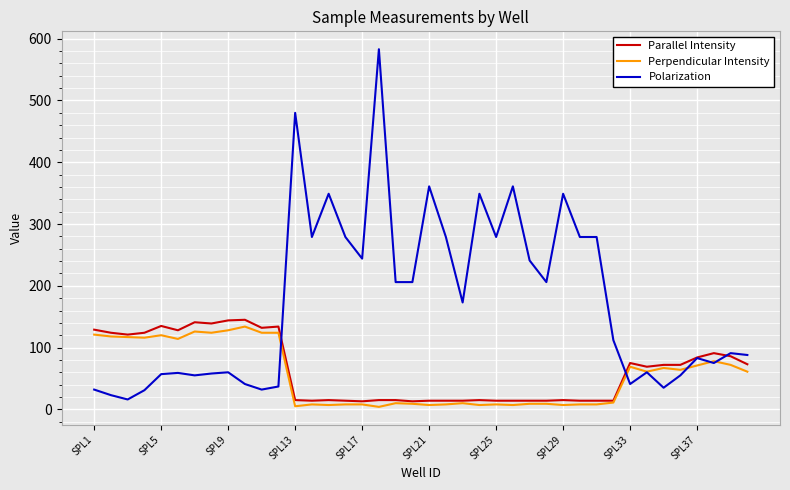

Which series has the largest total across all categories?

Polarization